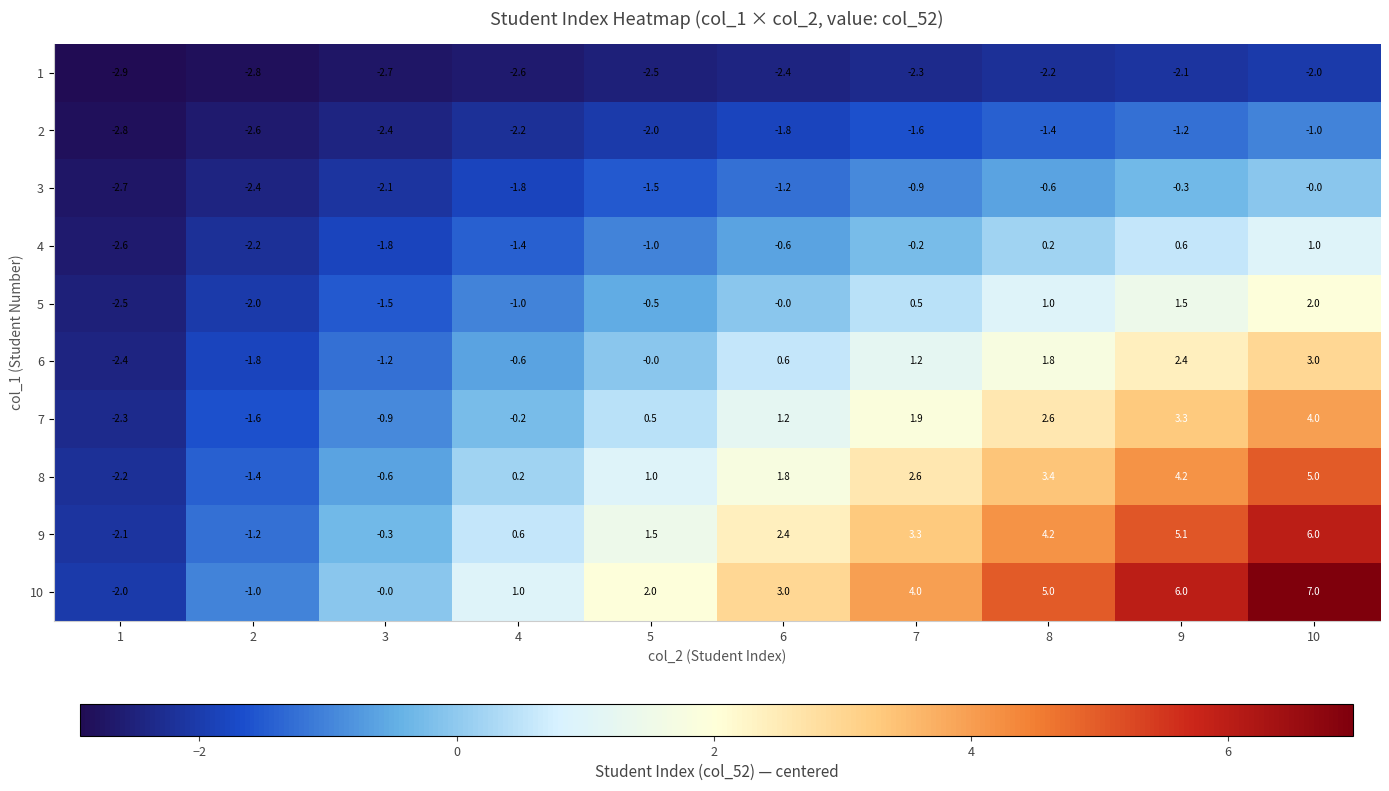

True or false: 10 has a value of 5.0 at 8.

True